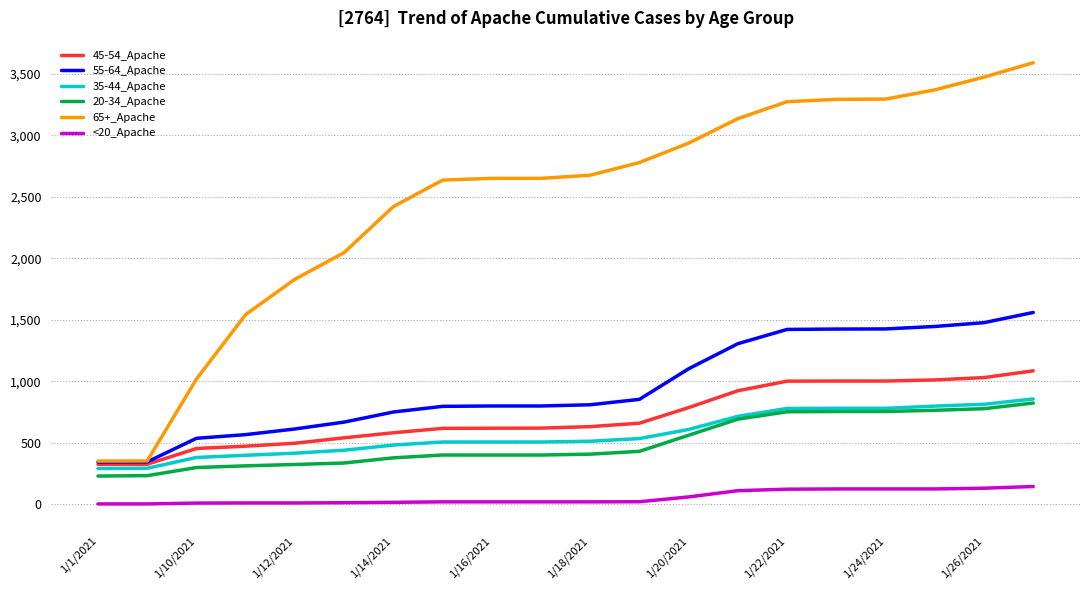

True or false: <20_Apache and 20-34_Apache cross at least once.

False